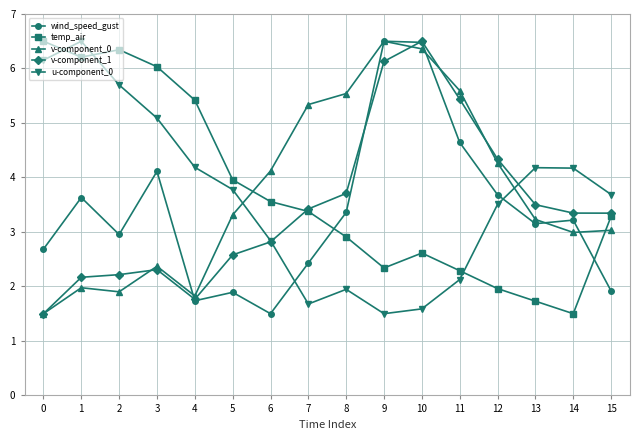

What is the greatest value displayed?

6.5